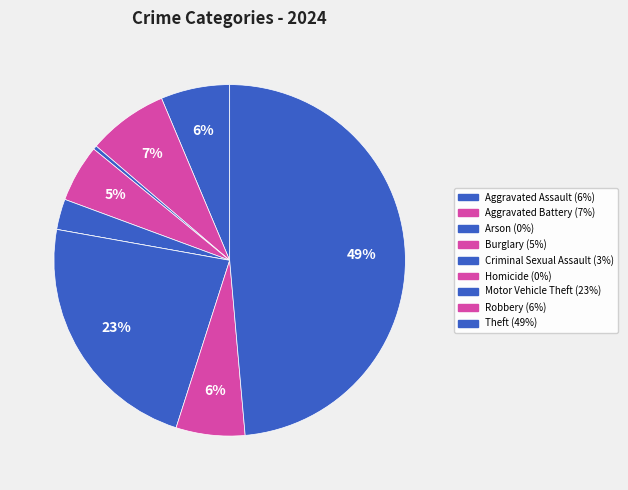

What is the smallest slice in the pie chart?

Homicide